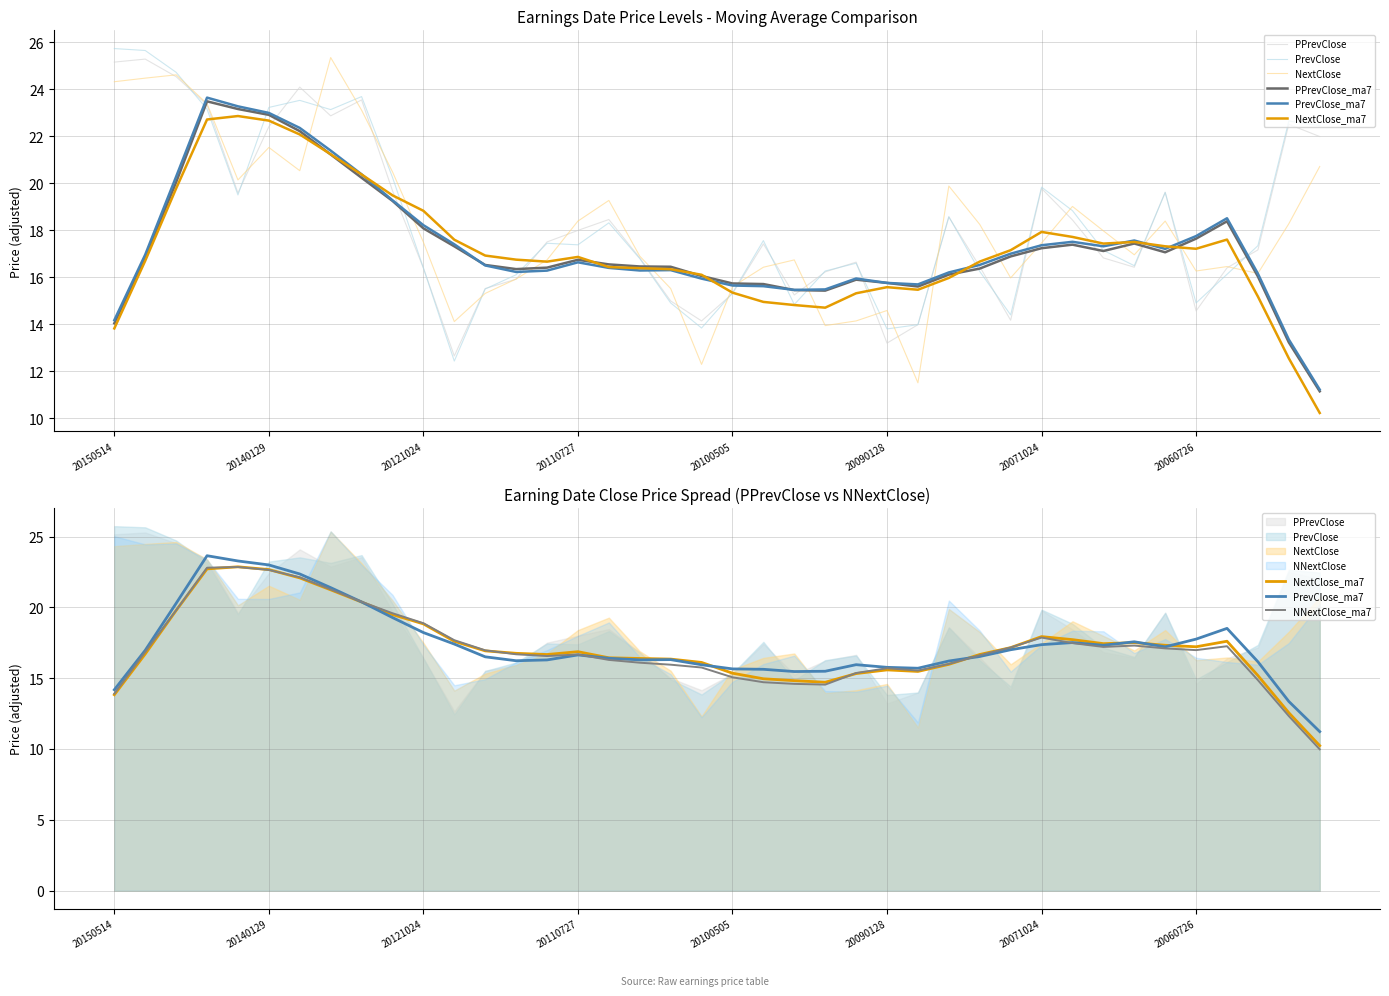

List the series in order of their overall mean, lowest first.

NextClose, PPrevClose, PrevClose